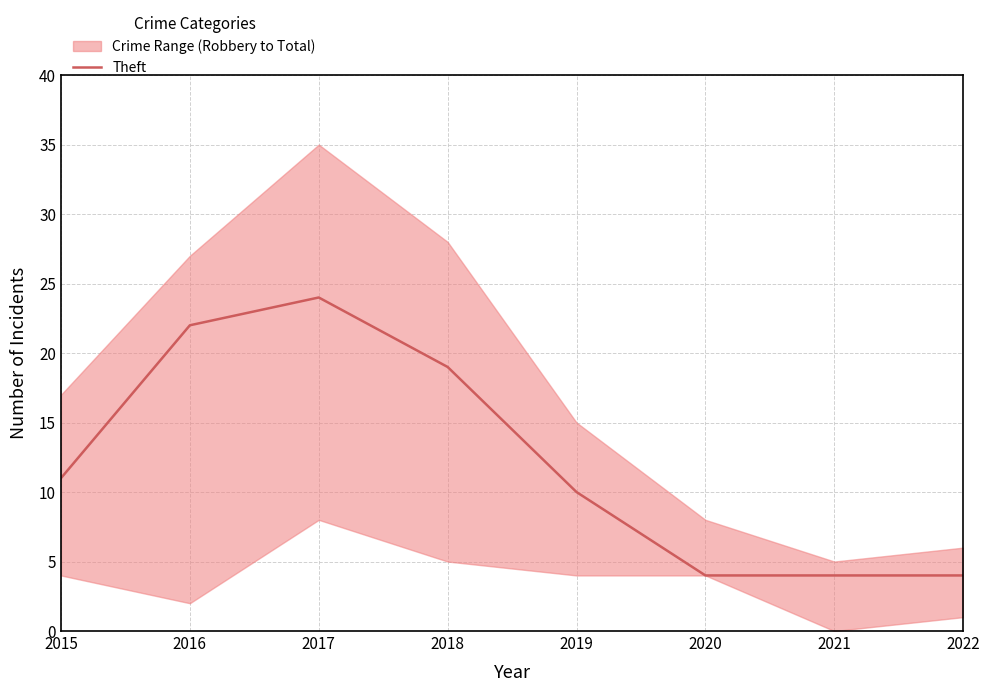

What is the value of the 3rd point from the left?

24